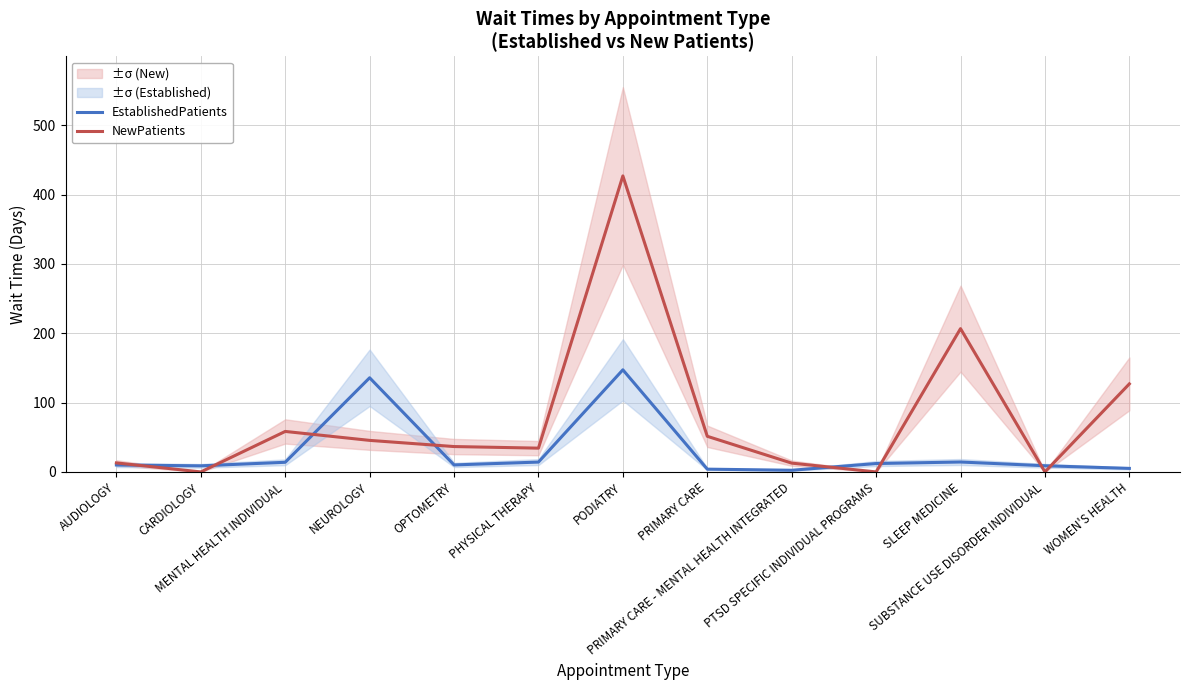

List the labels in order of EstablishedPatients value, smallest first.

PRIMARY CARE - MENTAL HEALTH INTEGRATED, PRIMARY CARE, WOMEN'S HEALTH, CARDIOLOGY, SUBSTANCE USE DISORDER INDIVIDUAL, AUDIOLOGY, OPTOMETRY, PTSD SPECIFIC INDIVIDUAL PROGRAMS, MENTAL HEALTH INDIVIDUAL, PHYSICAL THERAPY, SLEEP MEDICINE, NEUROLOGY, PODIATRY